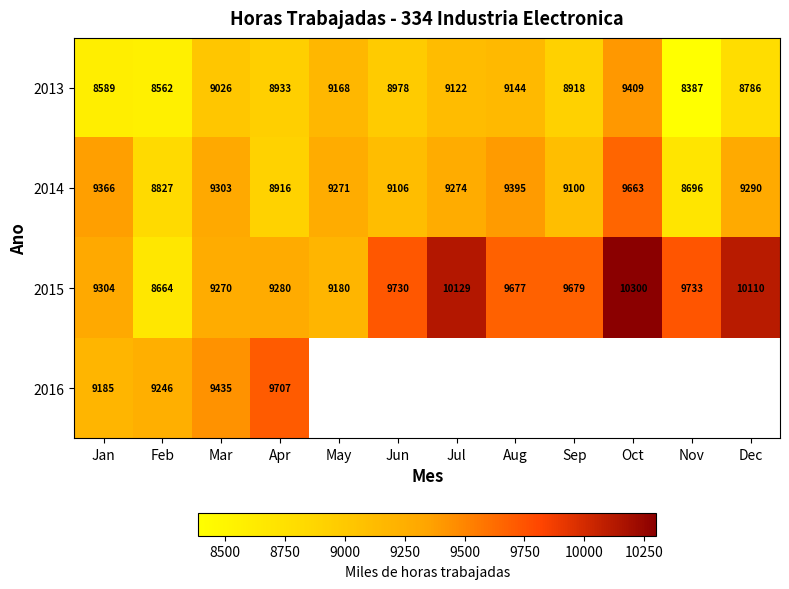

Is it true that 2013 equals 9409 at Oct?

True